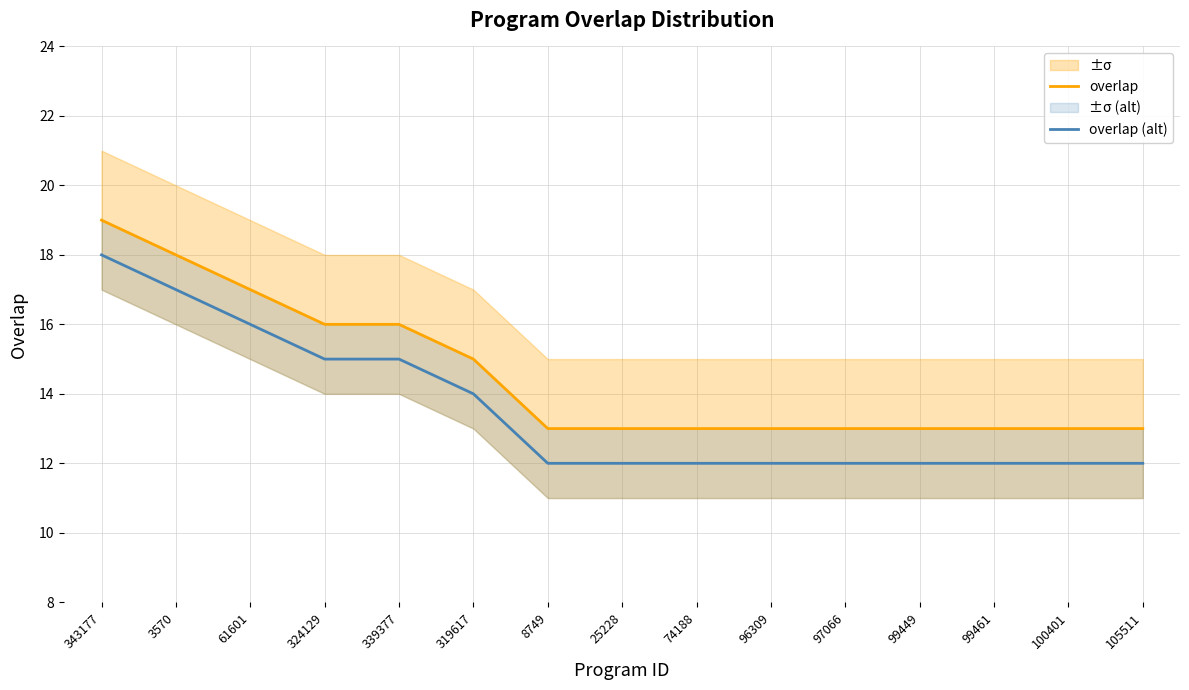

At how many categories does at least one series exceed 14?

6